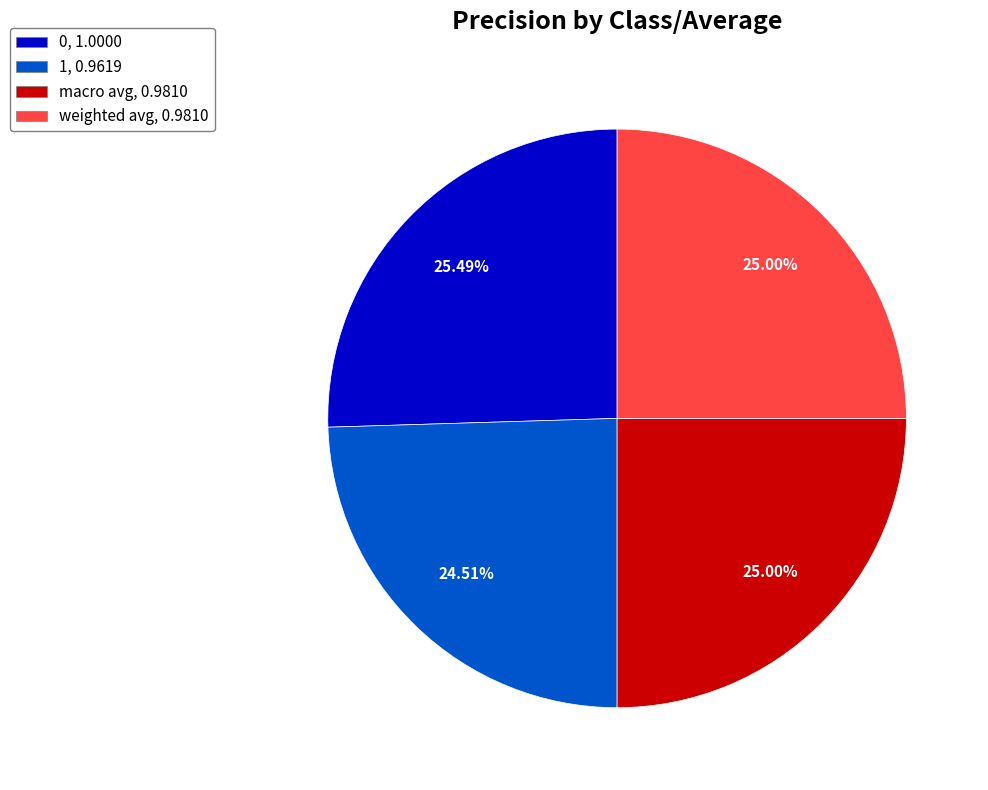

Does any single category account for the majority?

No